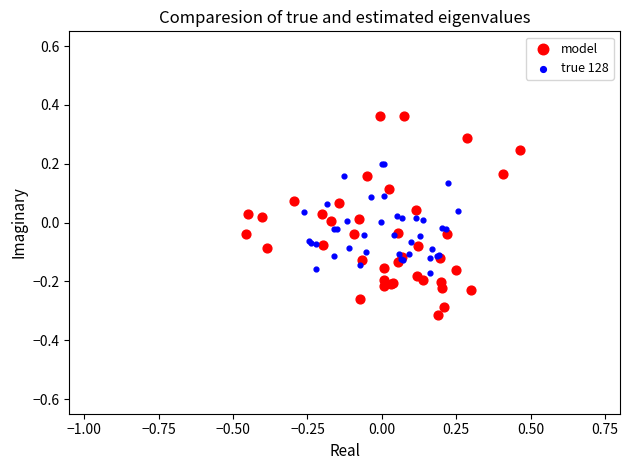

Which series contains the lowest Y value?

model